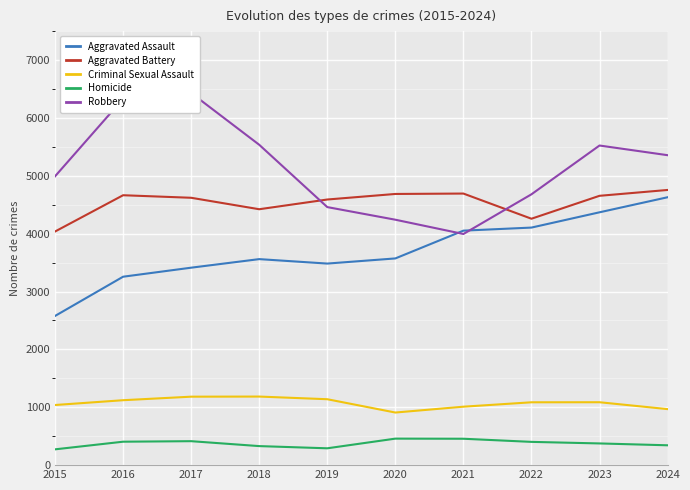

Is the value of Criminal Sexual Assault at 2020 greater than the value of Robbery at 2022?

No